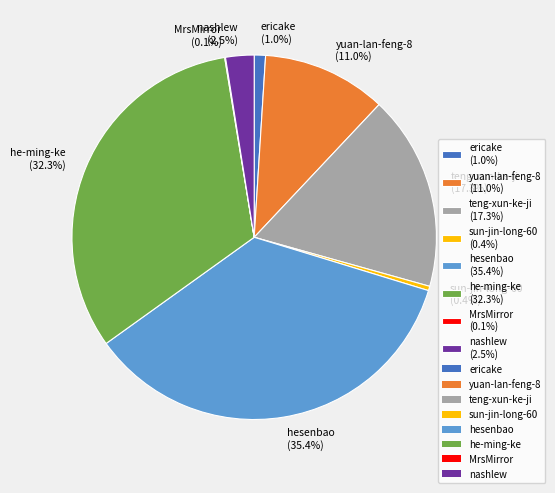

Between teng-xun-ke-ji (17.3%) and he-ming-ke (32.3%), which is larger?

he-ming-ke (32.3%)